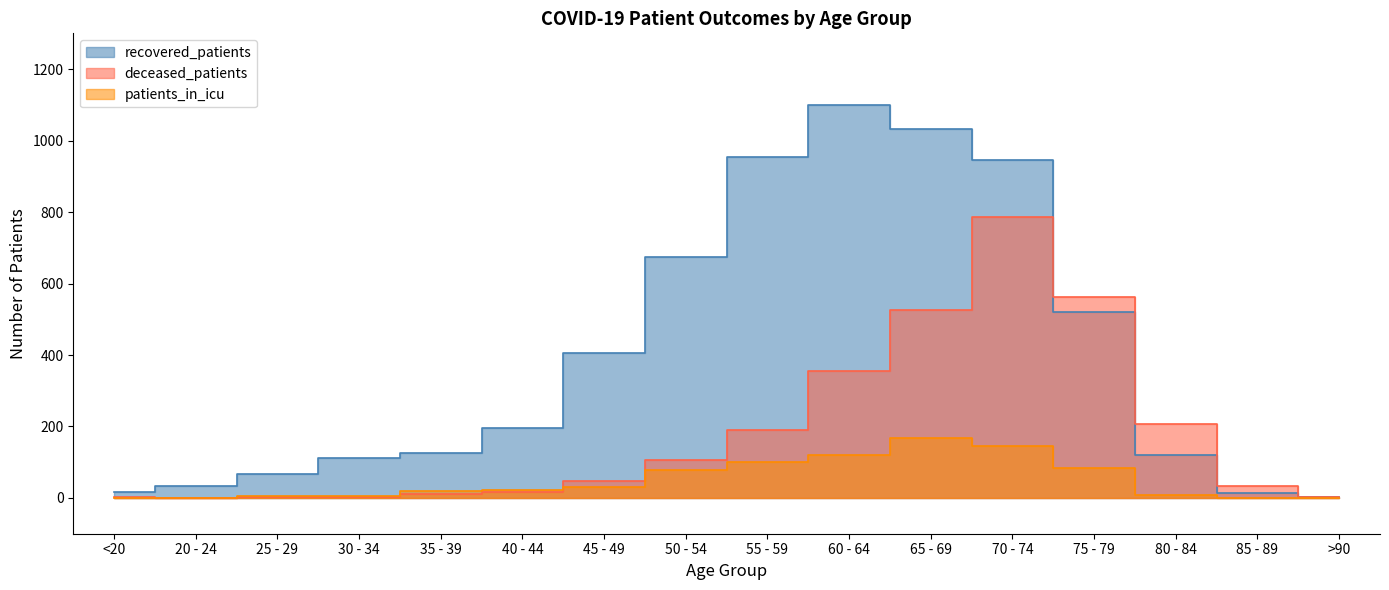

Is it true that patients_in_icu equals 0 at <20?

True